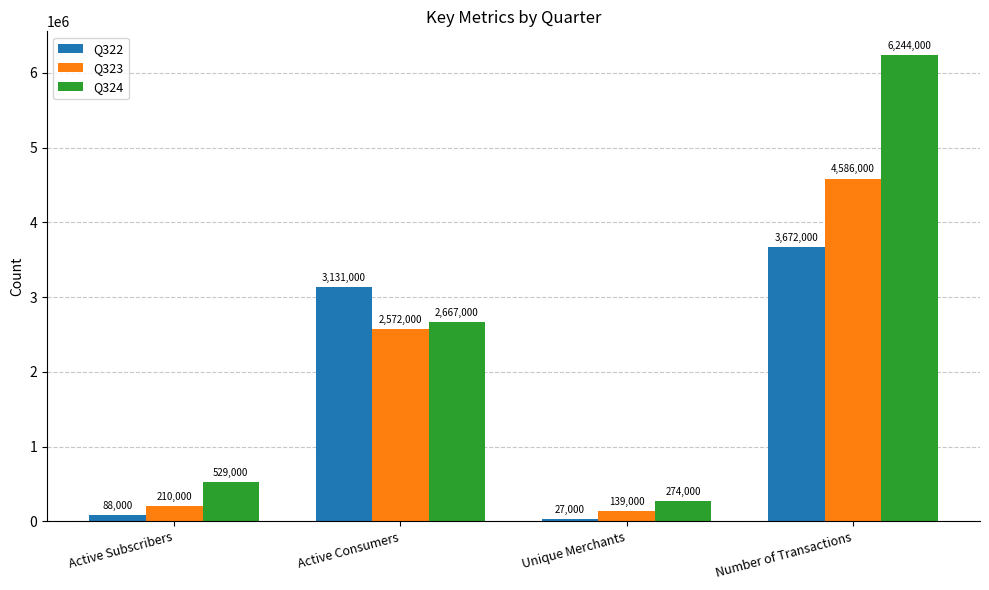

Is the value of Q322 at Unique Merchants greater than the value of Q324 at Active Subscribers?

No